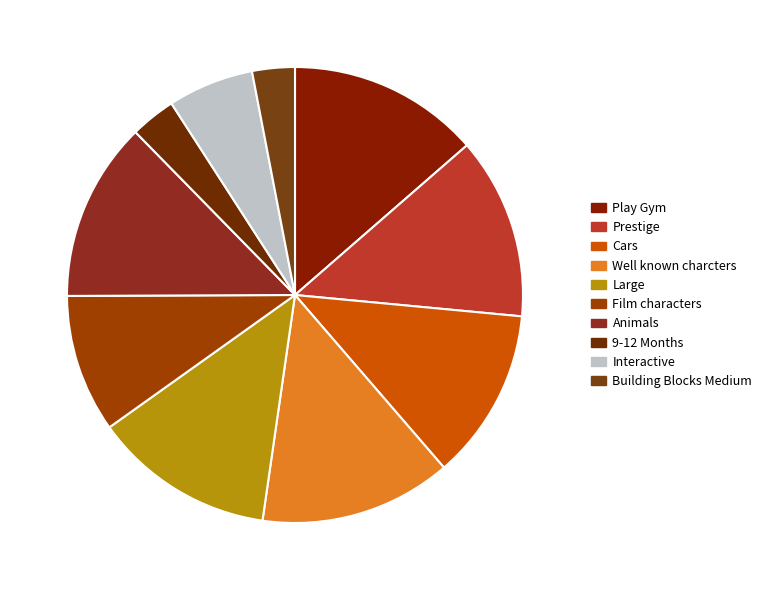

What percentage do 9-12 Months and Film characters together represent?

13.0%